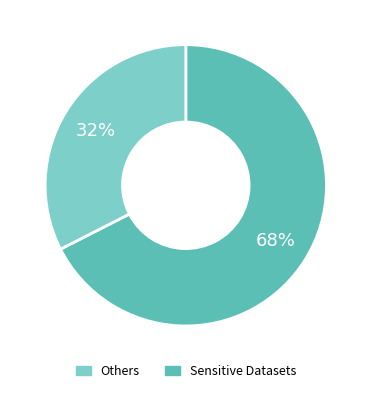

Is there a majority slice in this chart?

Yes